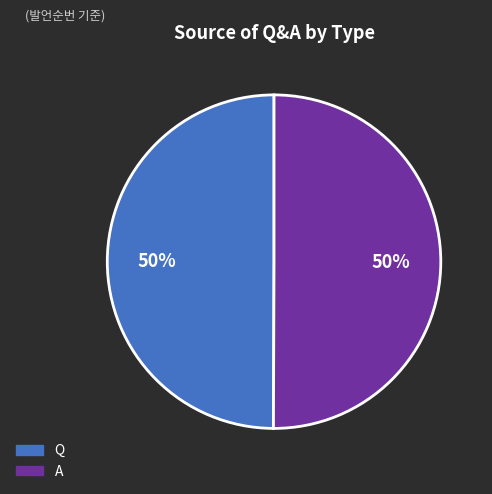

To the nearest percent, what portion does A represent?

50%